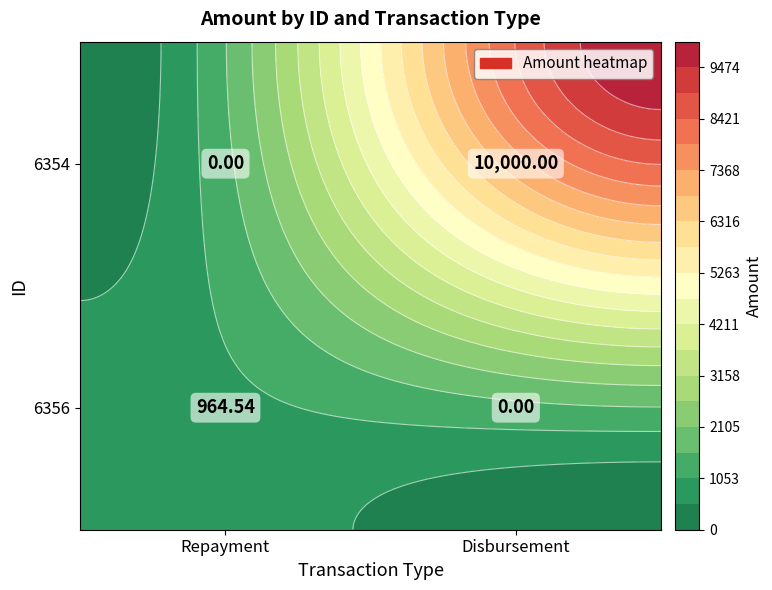

What is the difference between the maximum and minimum values in the 6356 series?

964.5